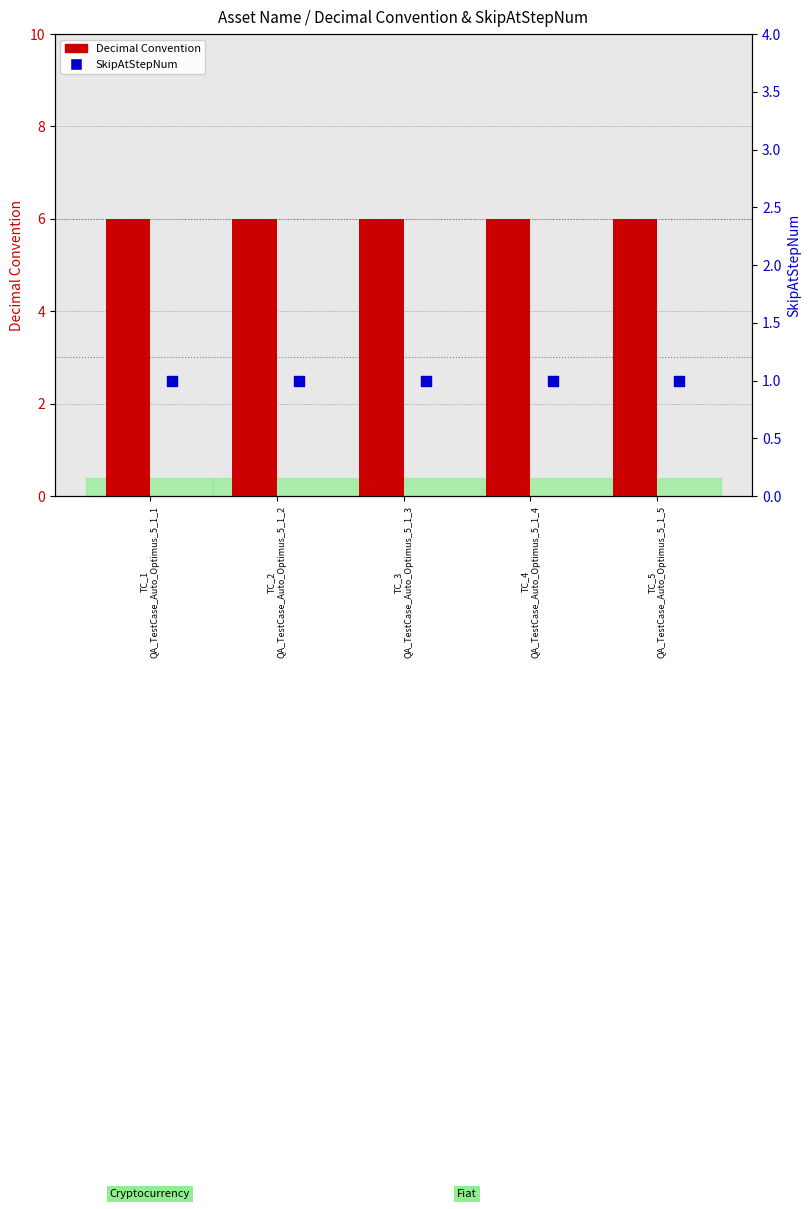

What are all the series names shown in the legend?

Decimal Convention, SkipAtStepNum